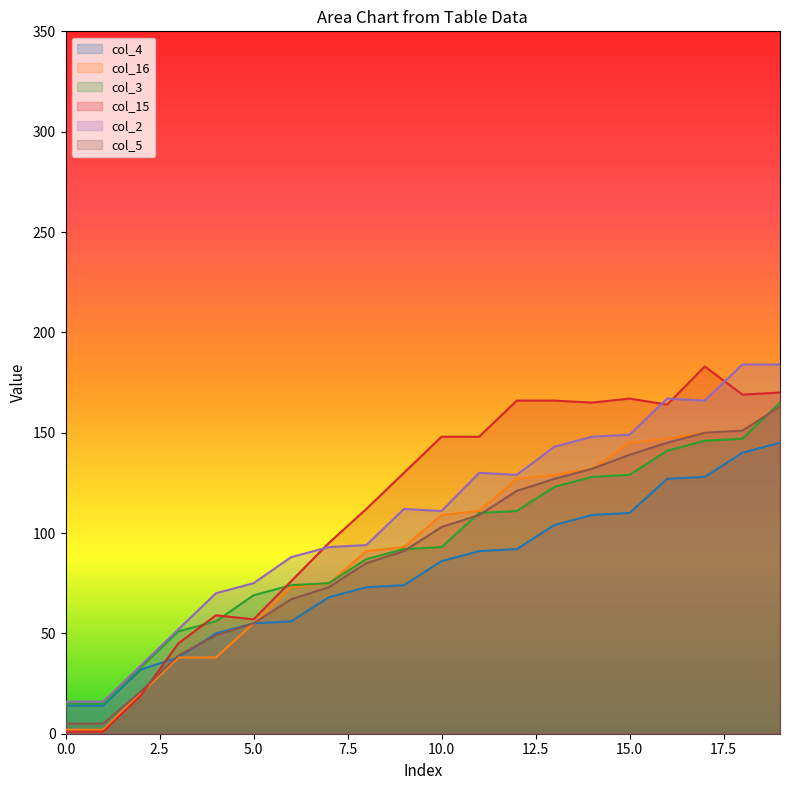

Reading left to right, what are all the values shown in this chart?

col_4: 0=14	1=14	2=32	3=38	4=50	5=55	6=56	7=68	8=73	9=74	10=86	11=91	12=92	13=104	14=109	15=110	16=127	17=128	18=140	19=145
col_16: 0=2	1=2	2=20	3=38	4=38	5=55	6=73	7=75	8=91	9=93	10=109	11=111	12=127	13=129	14=132	15=145	16=147	17=150	18=151	19=163
col_3: 0=15	1=15	2=33	3=51	4=56	5=69	6=74	7=75	8=87	9=92	10=93	11=110	12=111	13=123	14=128	15=129	16=141	17=146	18=147	19=165
col_15: 0=1	1=1	2=19	3=45	4=59	5=57	6=76	7=95	8=112	9=130	10=148	11=148	12=166	13=166	14=165	15=167	16=164	17=183	18=169	19=170
col_2: 0=16	1=16	2=34	3=52	4=70	5=75	6=88	7=93	8=94	9=112	10=111	11=130	12=129	13=143	14=148	15=149	16=167	17=166	18=184	19=184
col_5: 0=5	1=5	2=21	3=39	4=49	5=55	6=67	7=73	8=85	9=91	10=103	11=109	12=121	13=127	14=132	15=139	16=145	17=150	18=151	19=163